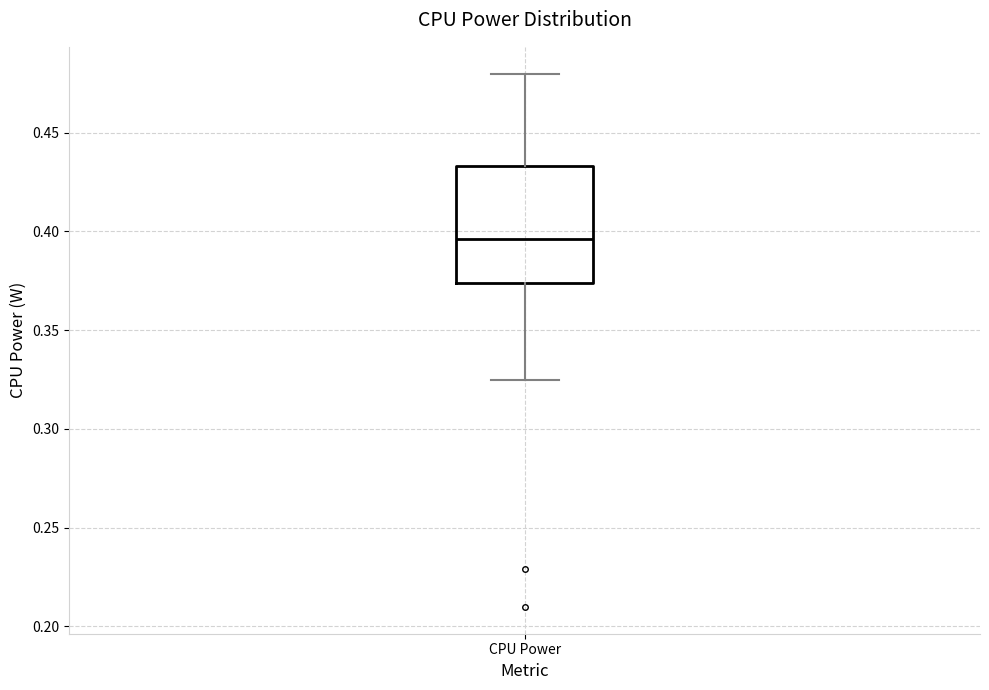

Read this box plot against the y-axis: the position of the median line, the range covered by the box, and the ends of both whiskers. The values are not printed on the chart, so give them approximately, as read against the axis.

median 0.395, box 0.375 to 0.435, whiskers 0.325 to 0.480